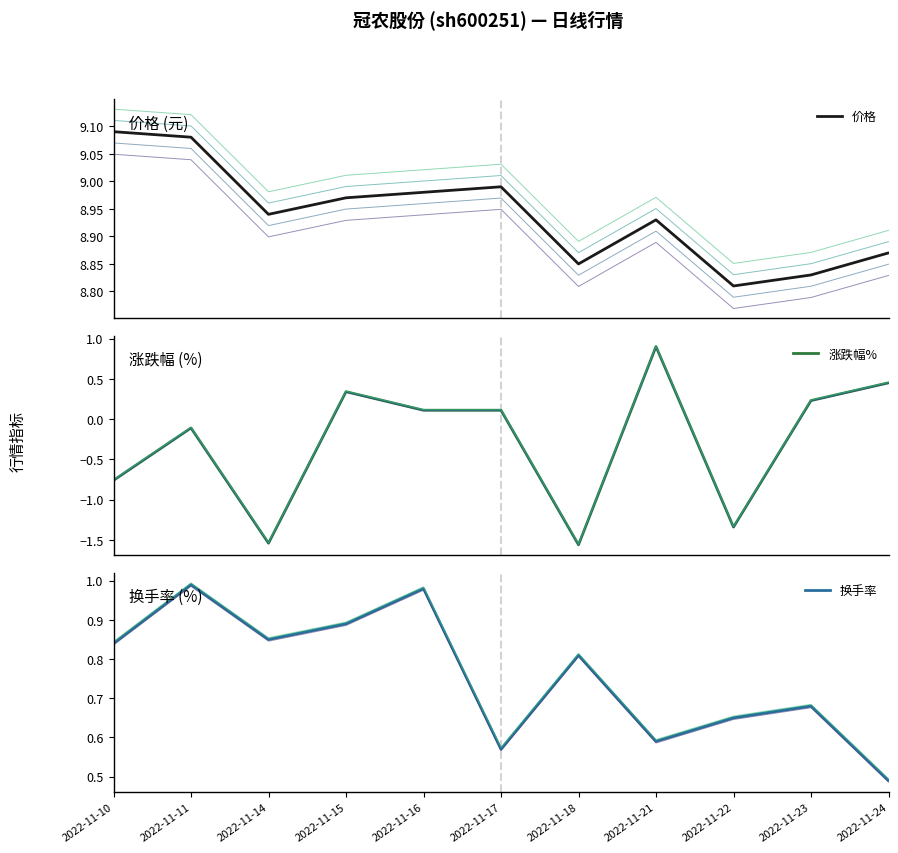

Is this an area chart (filled region under the line)?

No